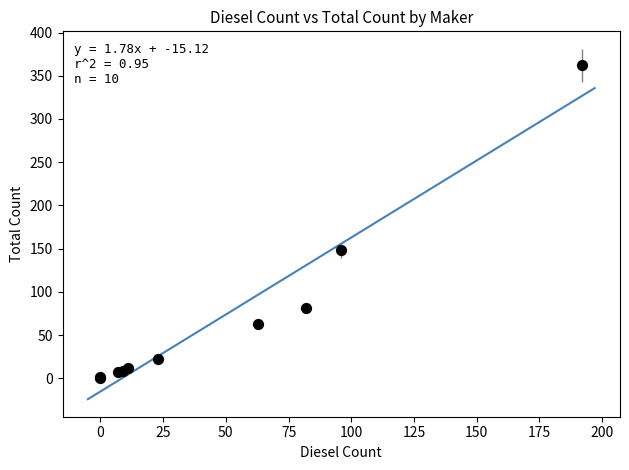

What Y value in the scatter plot is closest to 181?

148